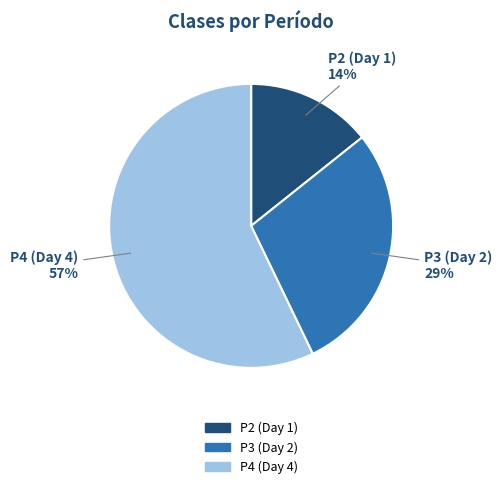

How many segments does this pie chart have?

3